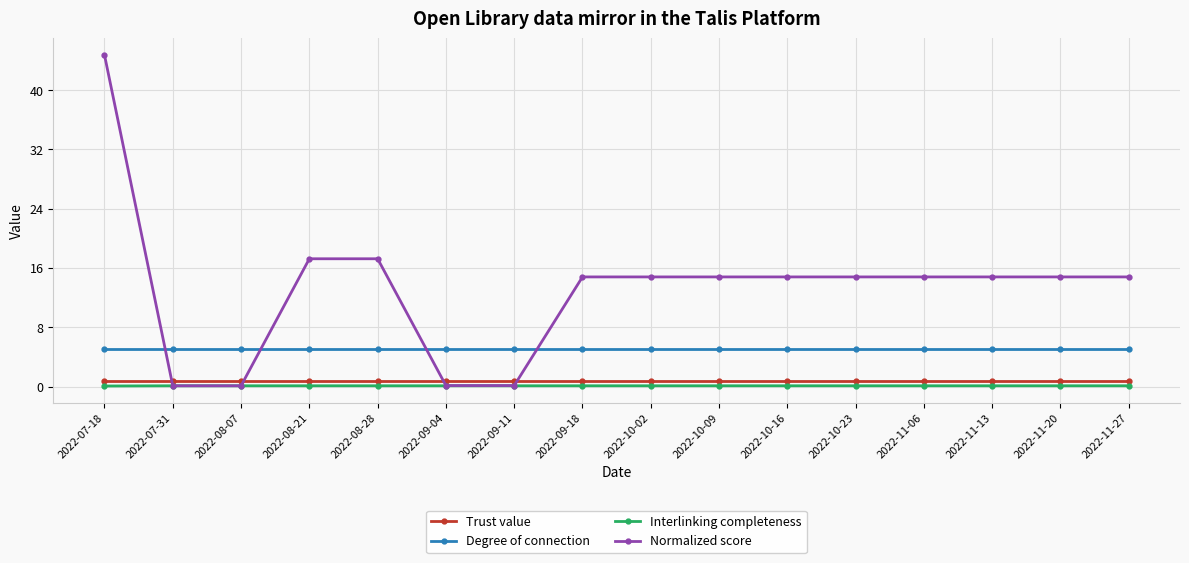

The Normalized score series shows 14.8 at 2022-10-16. True or false?

True